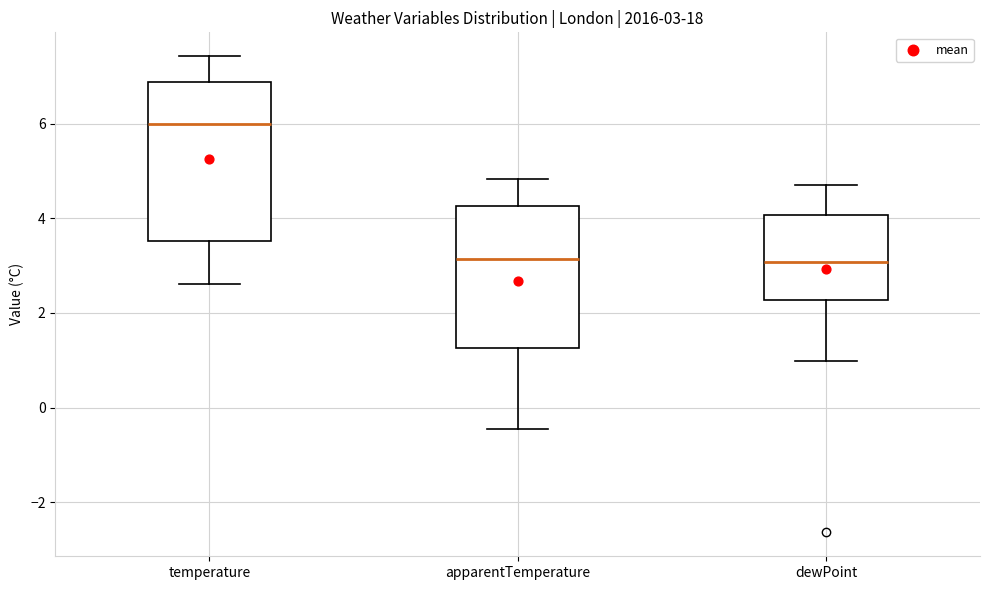

Which box's median line is the highest?

temperature